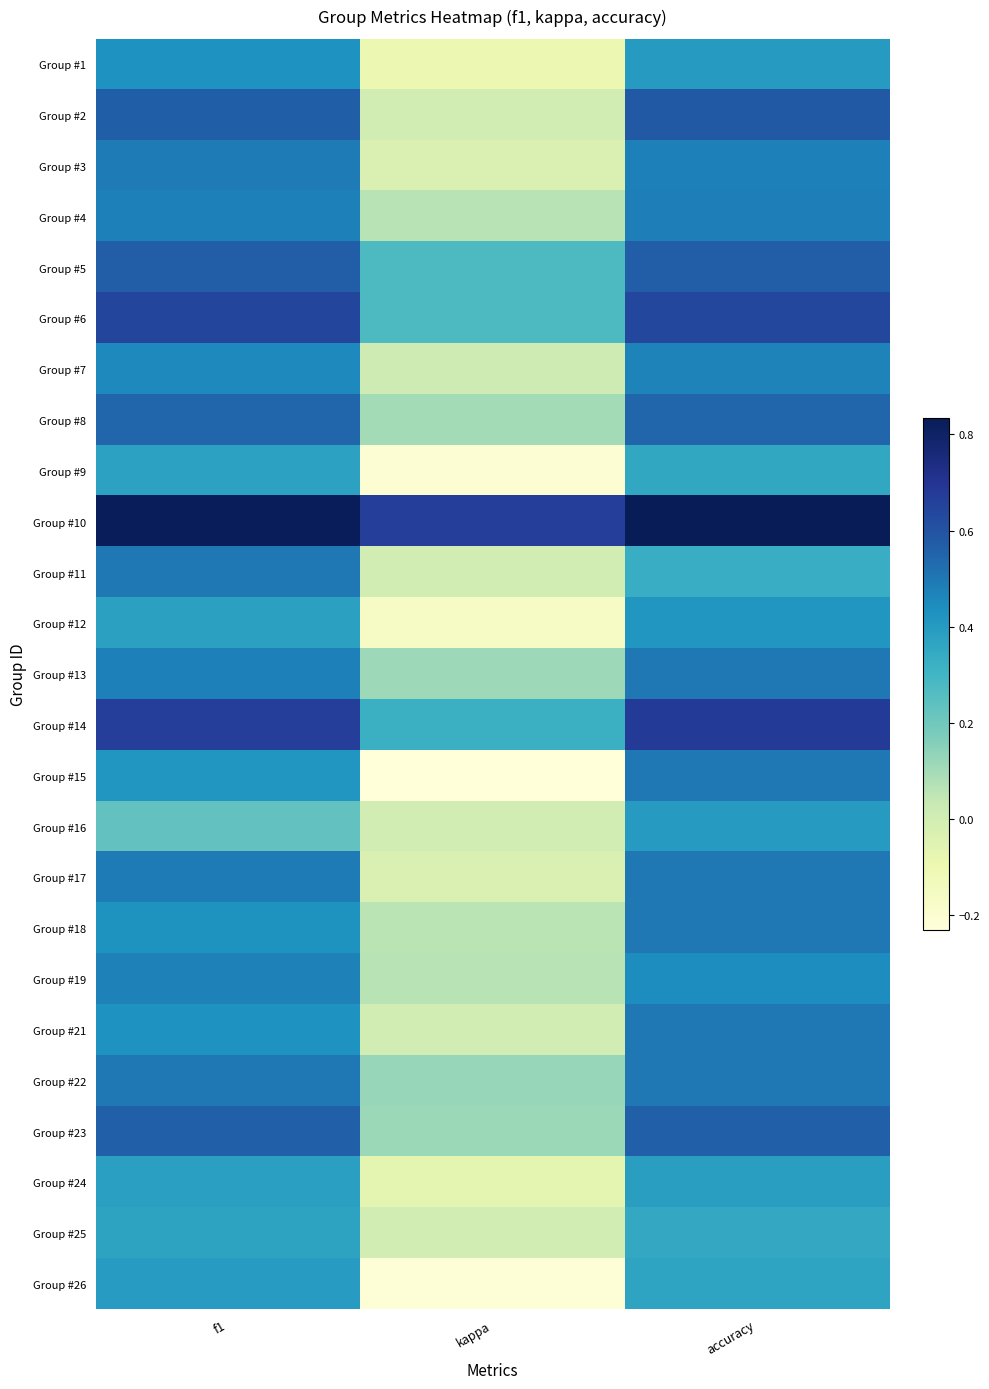

List the series in order of their peak value, highest first.

Group #10, Group #14, Group #6, Group #2, Group #5, Group #23, Group #8, Group #11, Group #13, Group #15, Group #17, Group #18, Group #21, Group #22, Group #3, Group #4, Group #19, Group #7, Group #1, Group #12, Group #16, Group #26, Group #24, Group #9, Group #25